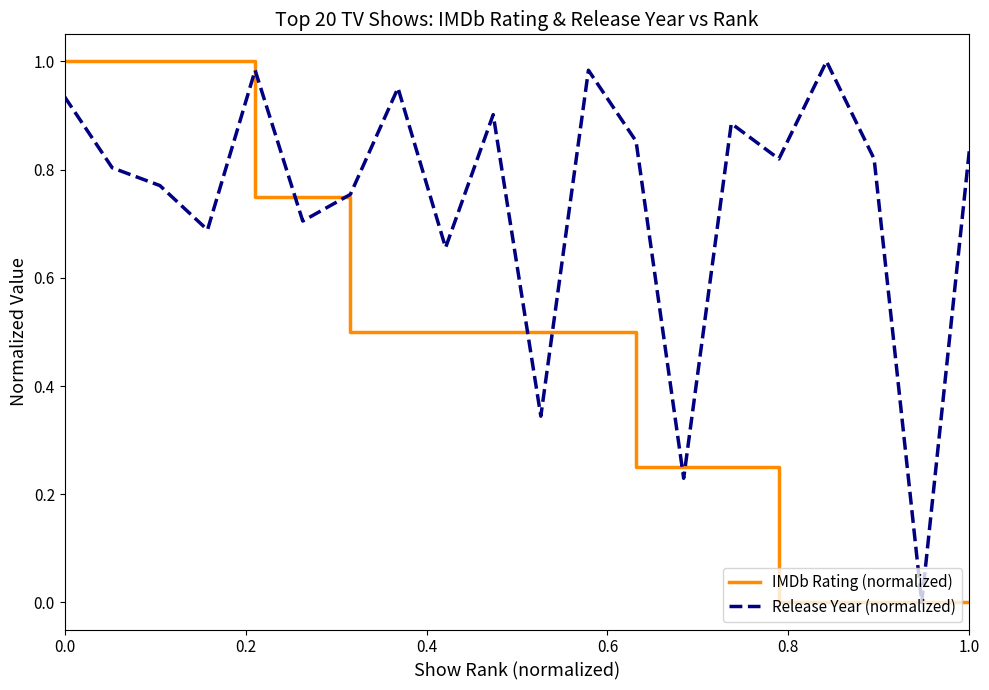

Which series has the largest total across all categories?

Release Year (normalized)